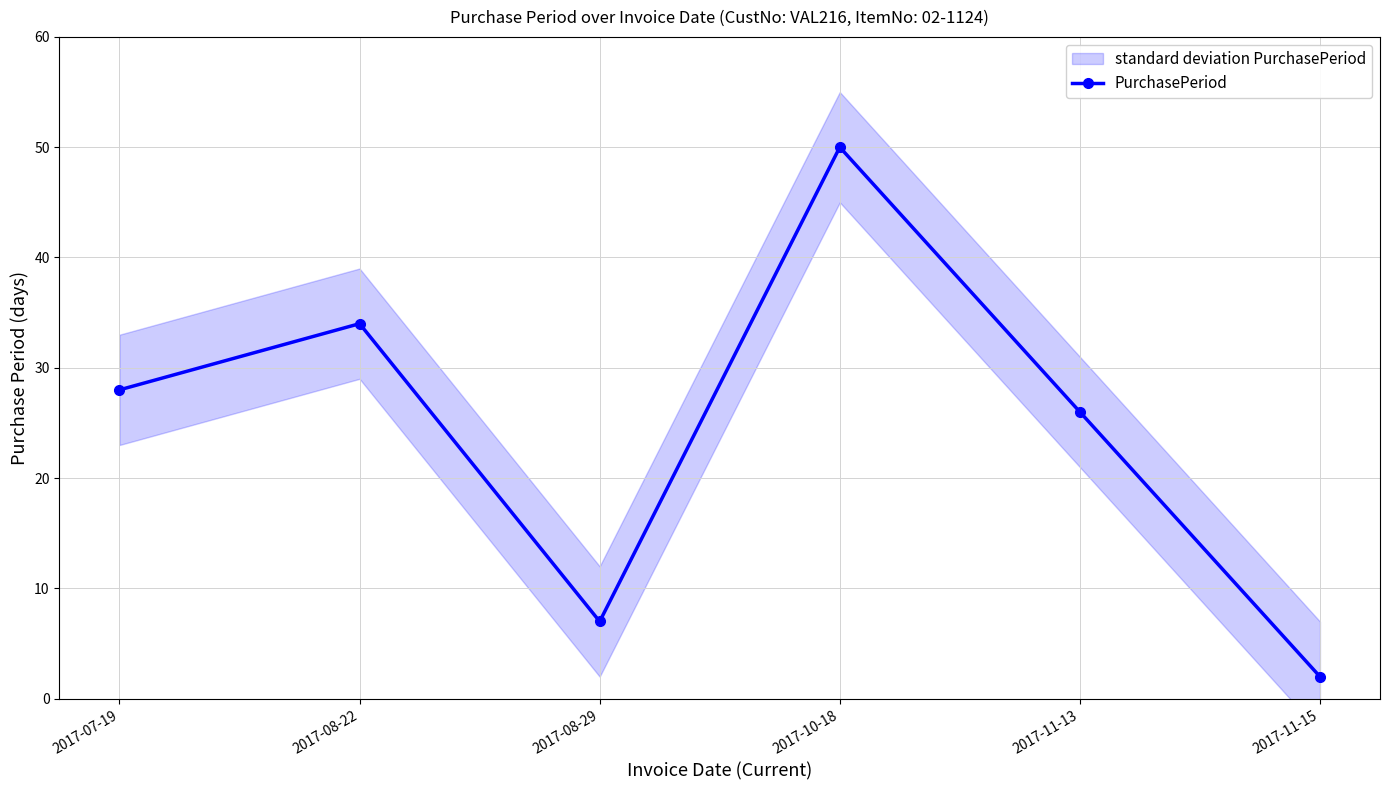

Reading right to left, extract all data points from this chart.

2	26	50	7	34	28